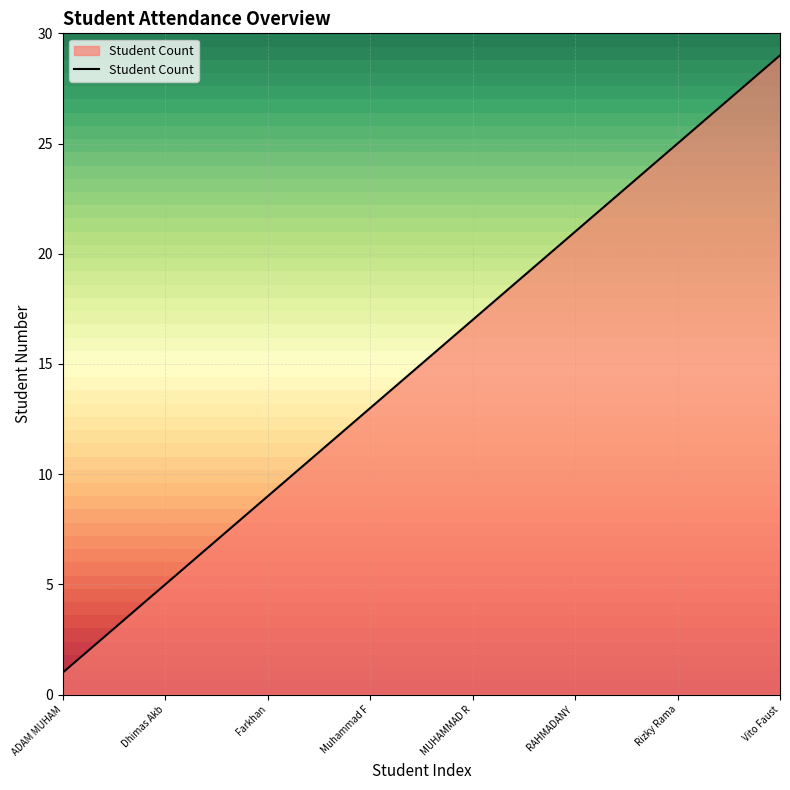

What is the maximum value shown in the chart?

29